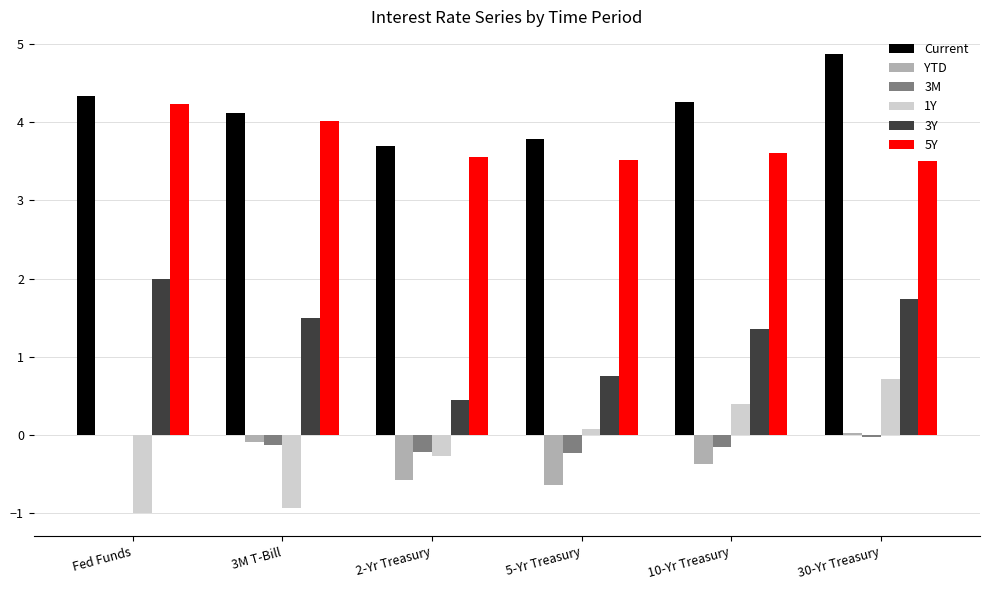

Which category has the highest value in the 1Y series?

30-Yr Treasury